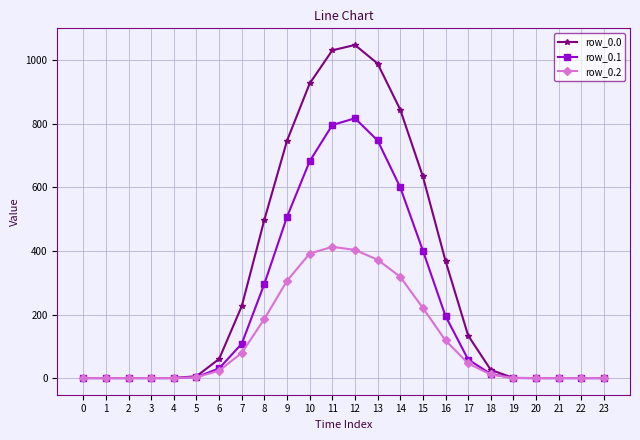

Which series has the largest total across all categories?

row_0.0